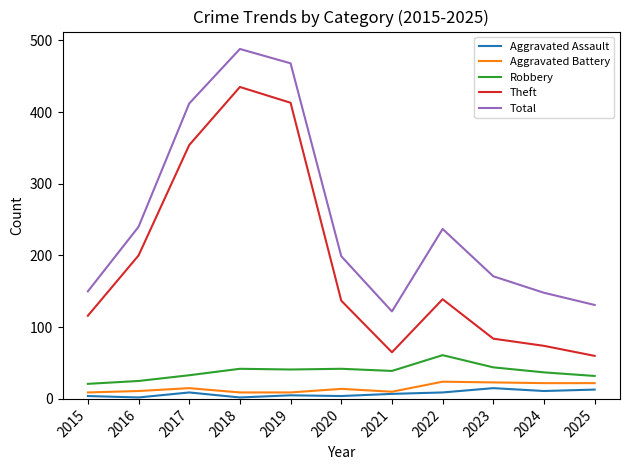

What is the sum of the Total values at 2015 and 2019?

618